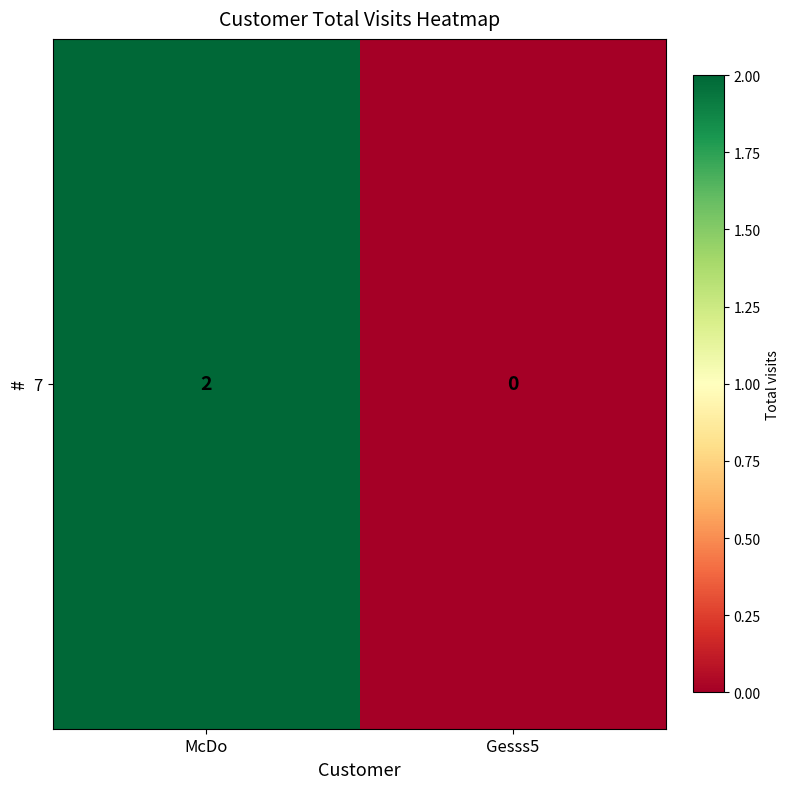

How many values are between 0 and 2?

2